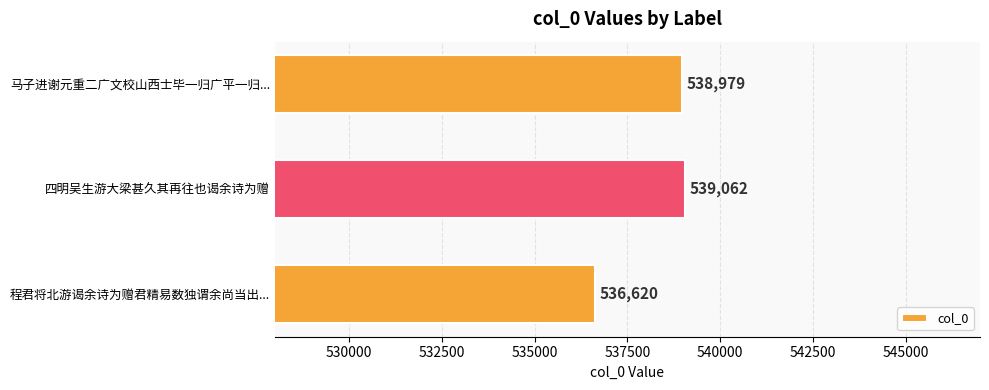

The chart shows a value of 948875 at 马子进谢元重二广文校山西士毕一归广平一归.... True or false?

False